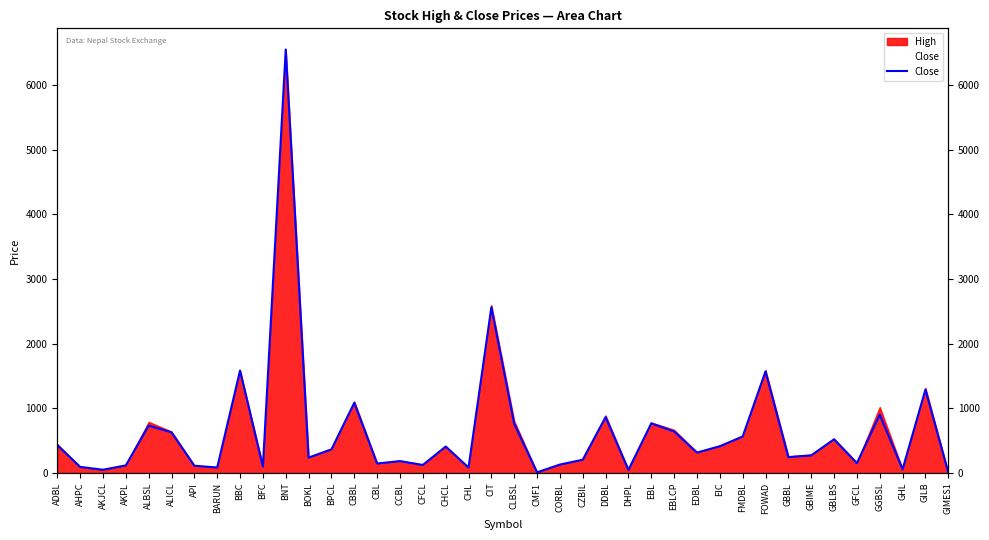

What is the greatest value displayed?

6546.0